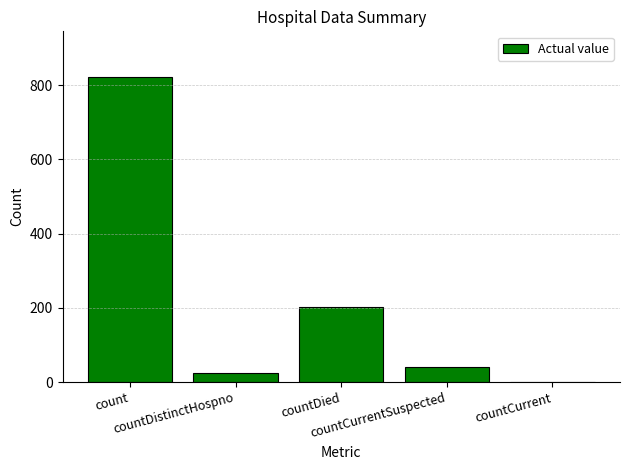

Where does the data first go above 40?

count